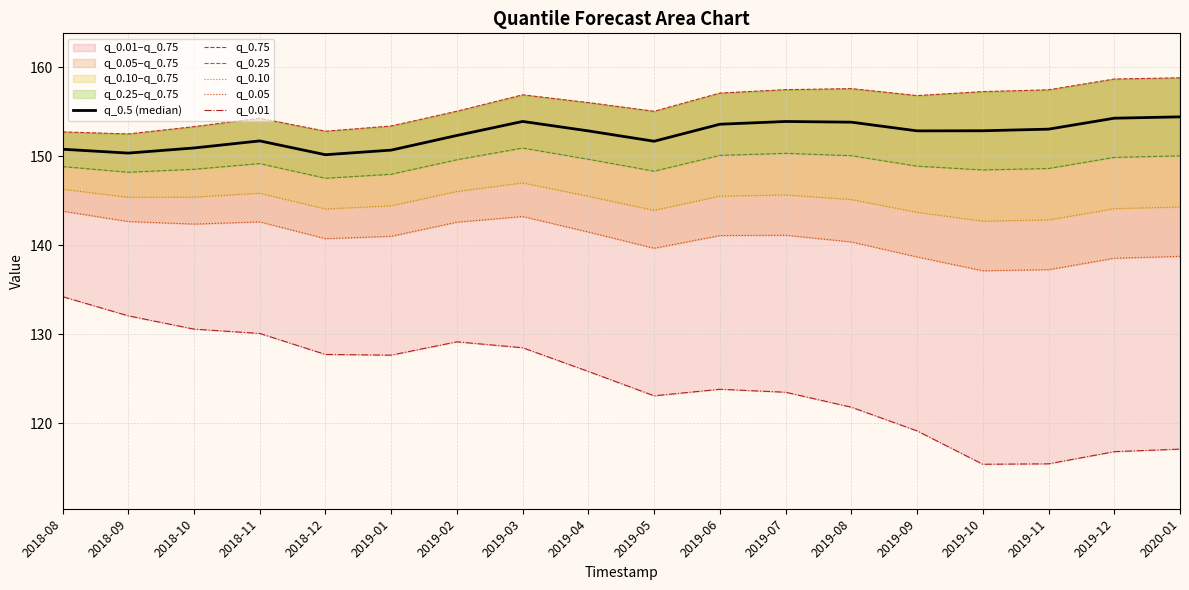

Where does the q_0.01 series first go above 125?

2018-08